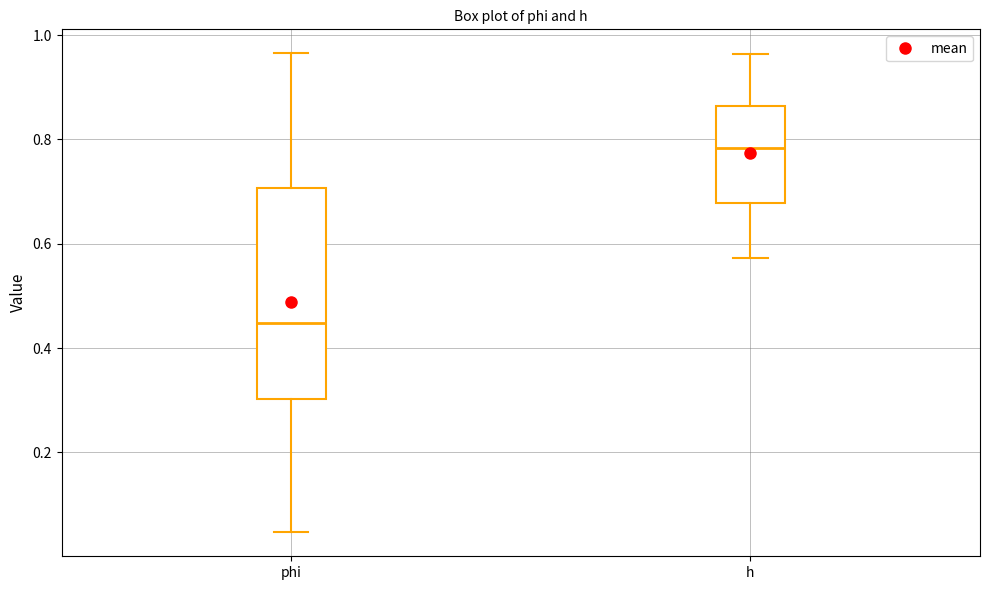

Which box is the tallest, from its lower edge to its upper edge?

phi